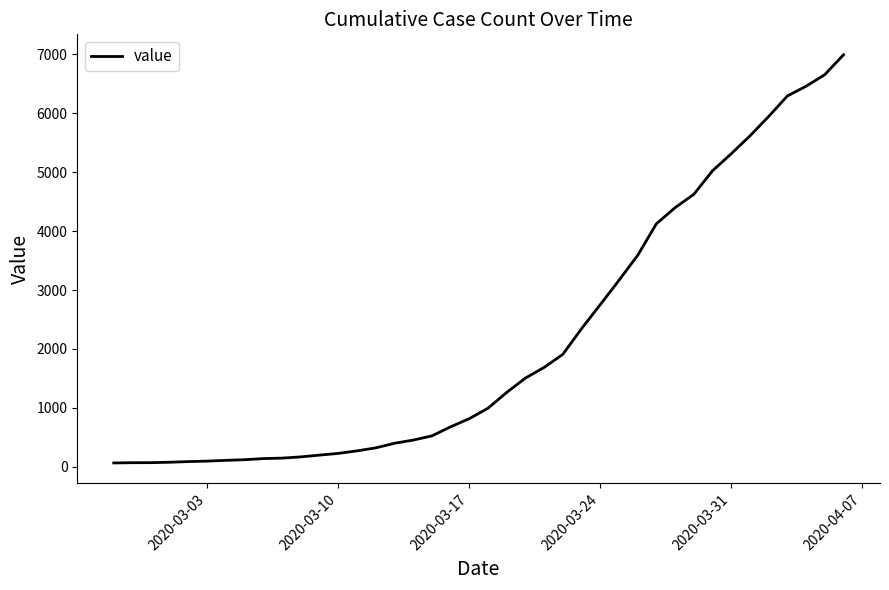

What is the difference between the maximum and minimum values?

6931